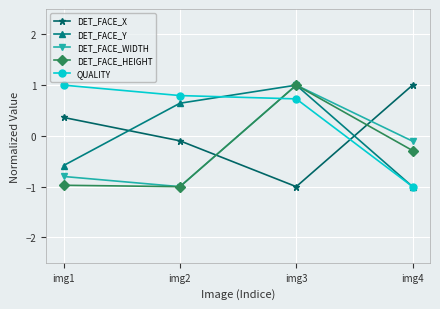

The value of DET_FACE_Y at img2 is 1.1. True or false?

False